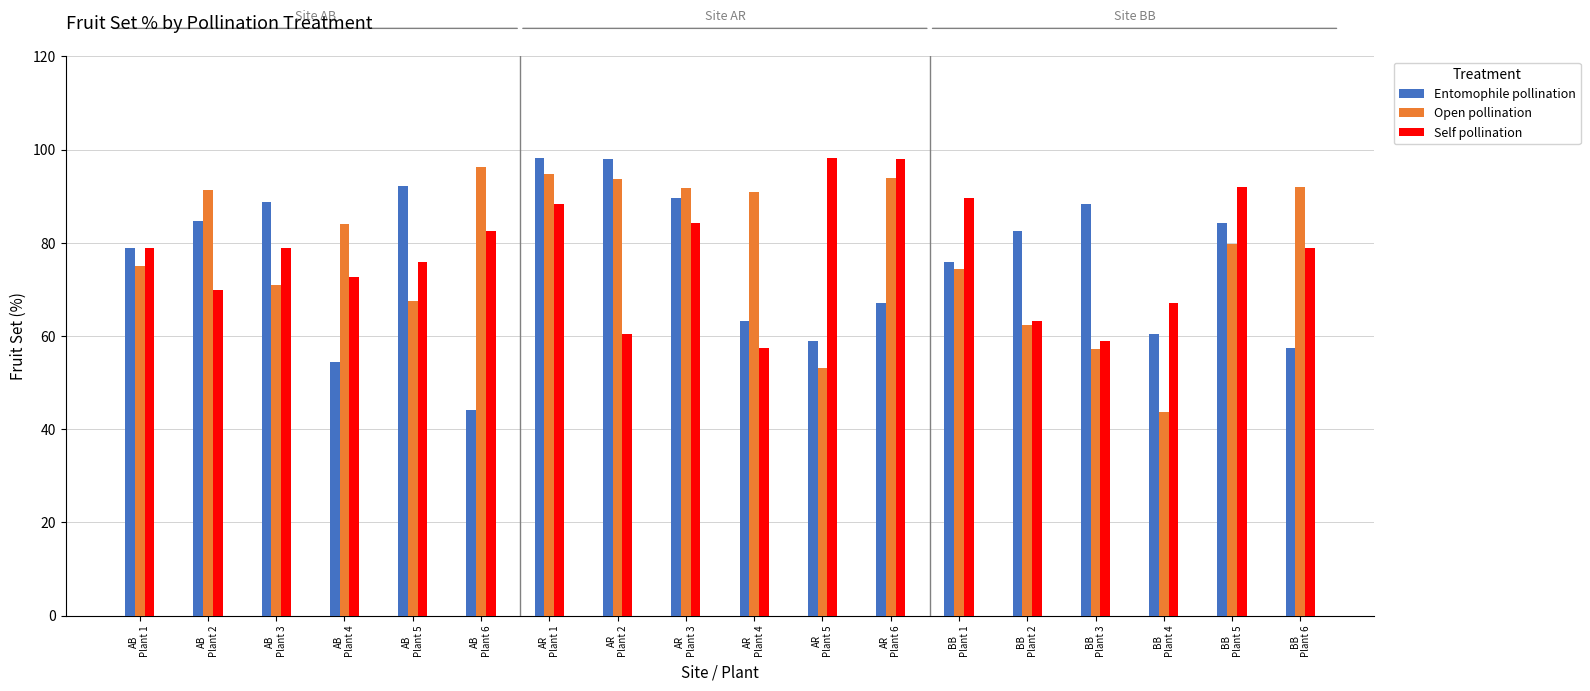

What is the total value across all series at AB
Plant 2?

245.8